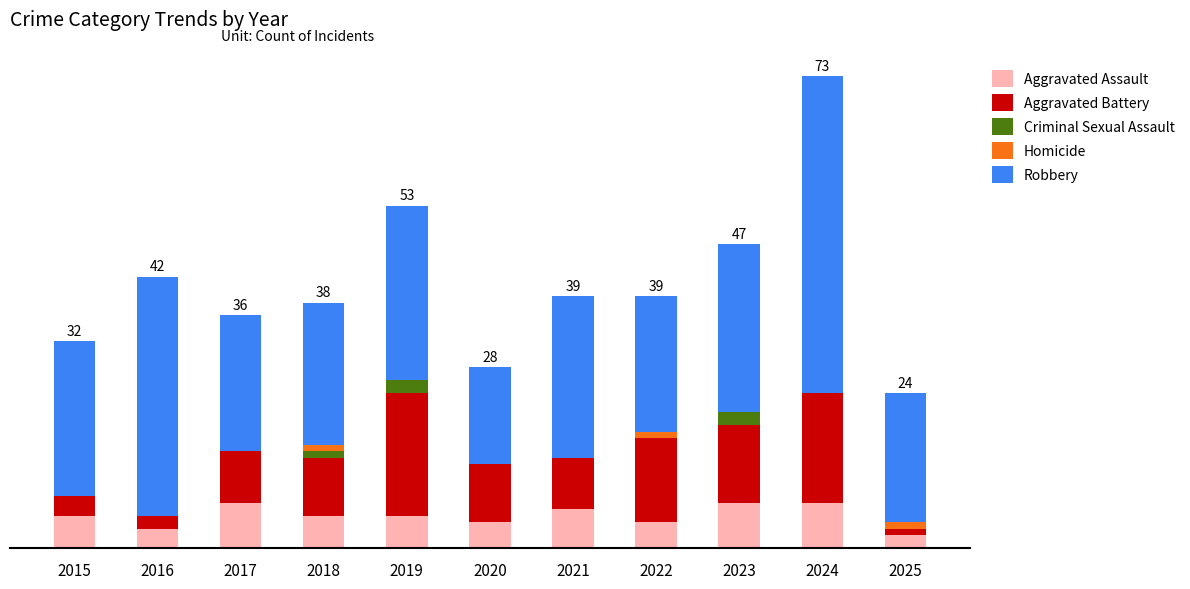

Are the bars horizontal?

No